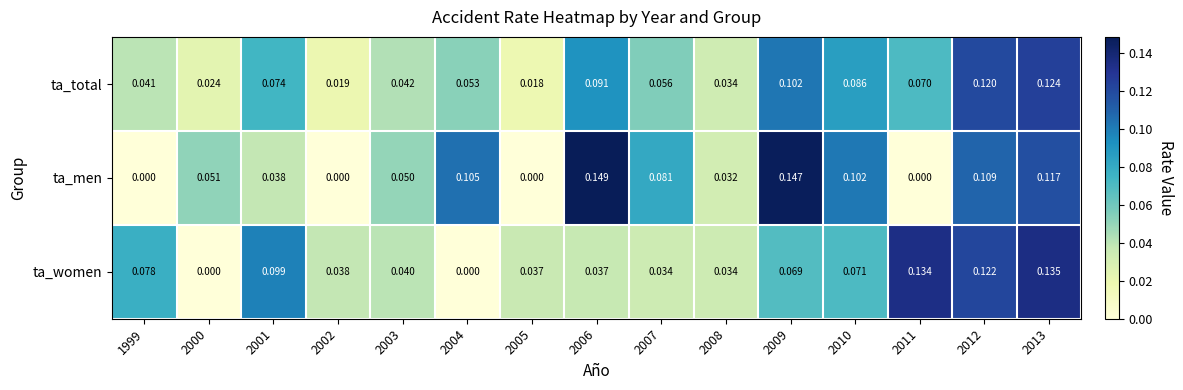

Rank the series at 2005 from lowest to highest value.

ta_men, ta_total, ta_women